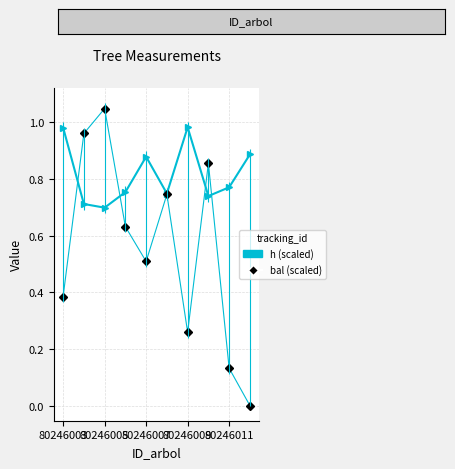

List the series in order of their peak value, lowest first.

h (scaled), bal (scaled)